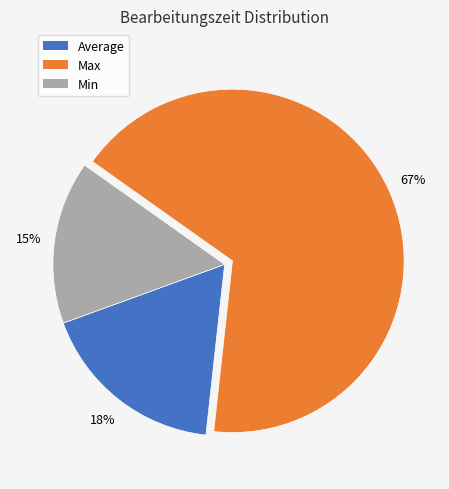

Does any single category account for the majority?

Yes